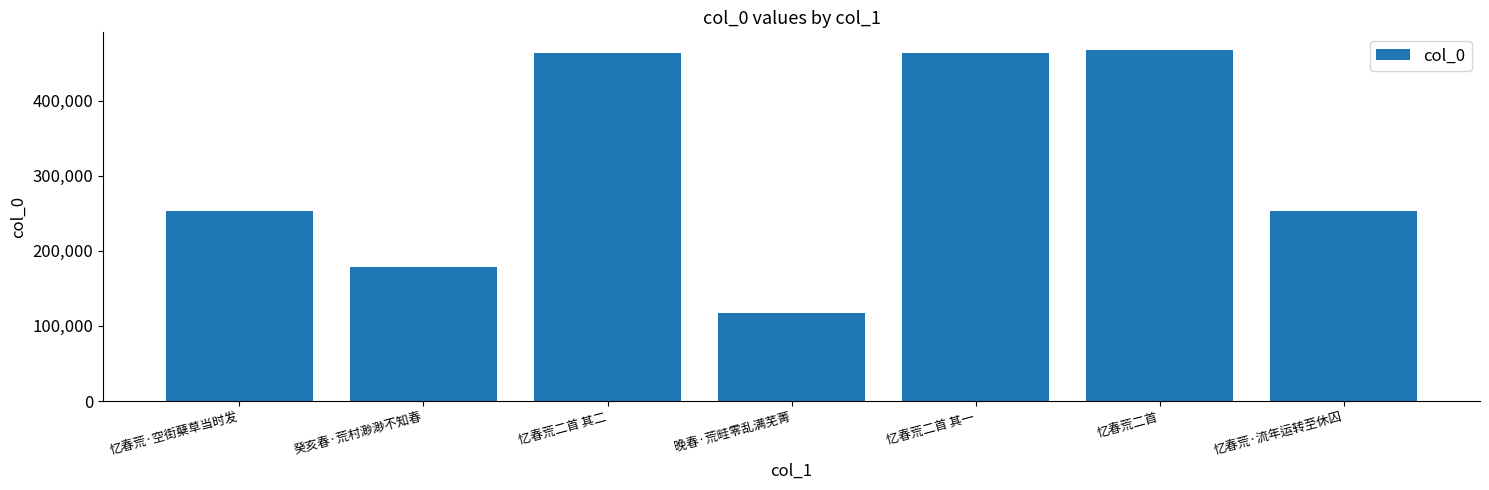

How many values are below 252640?

3